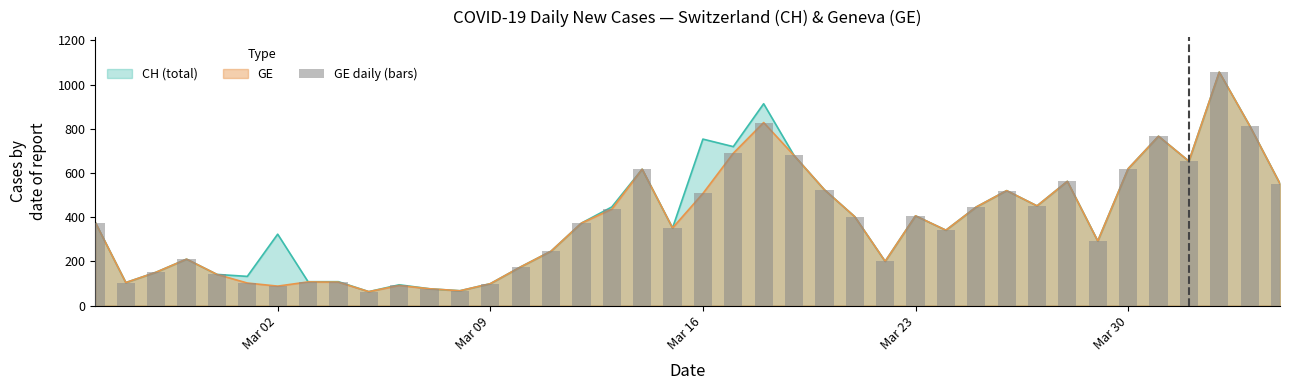

How many data points does each series have?

40